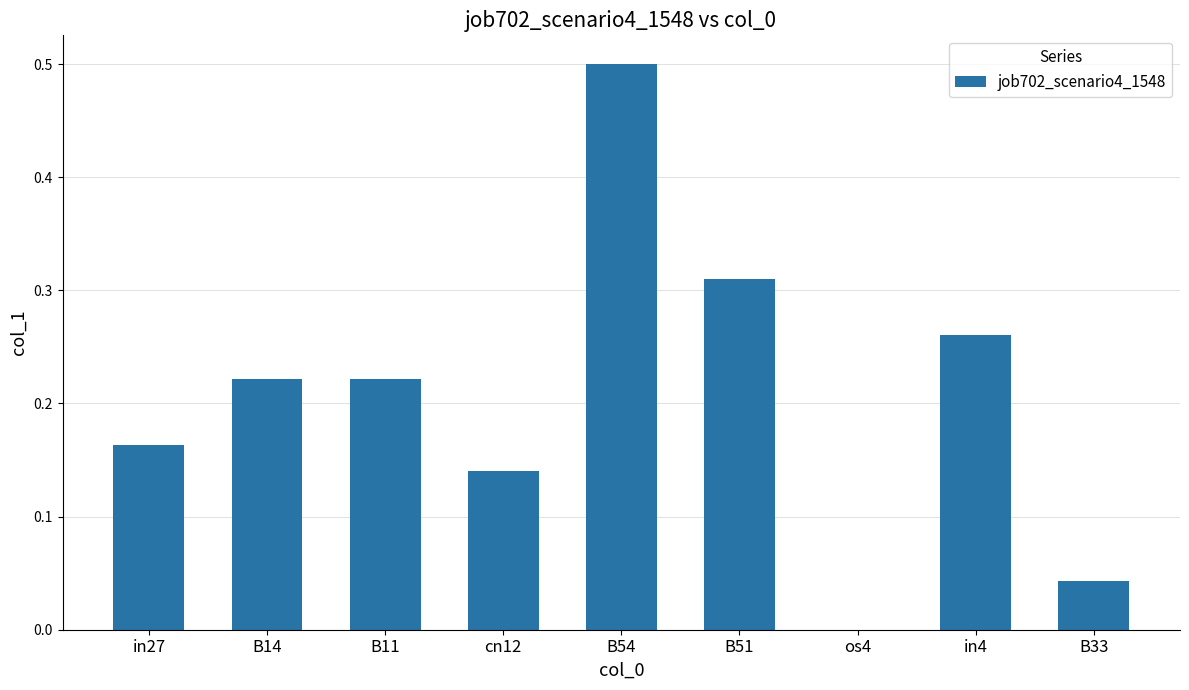

Is it true that the value at B14 is 0.1?

False